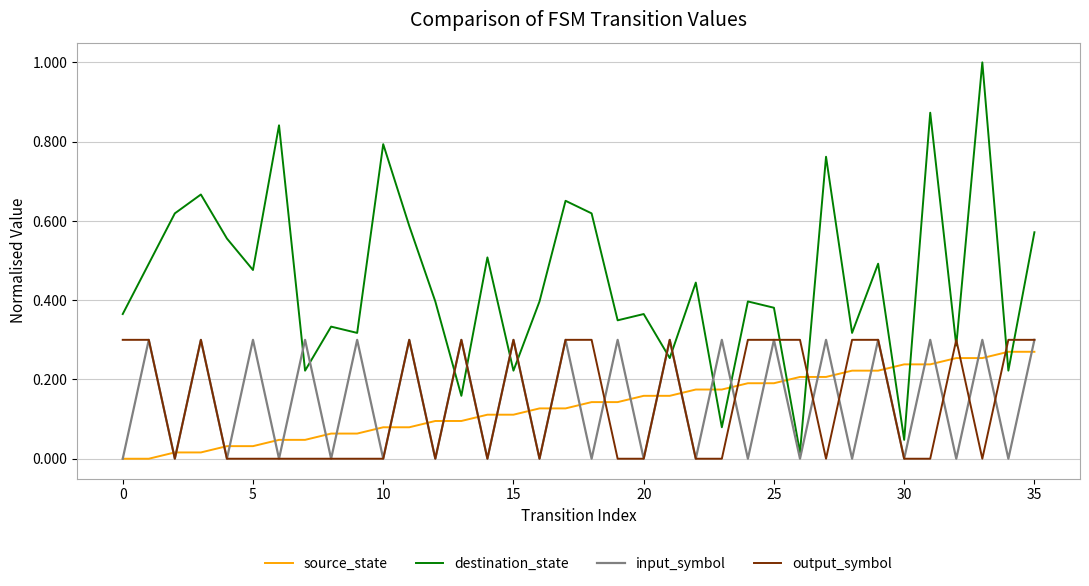

Which series has the largest total across all categories?

destination_state